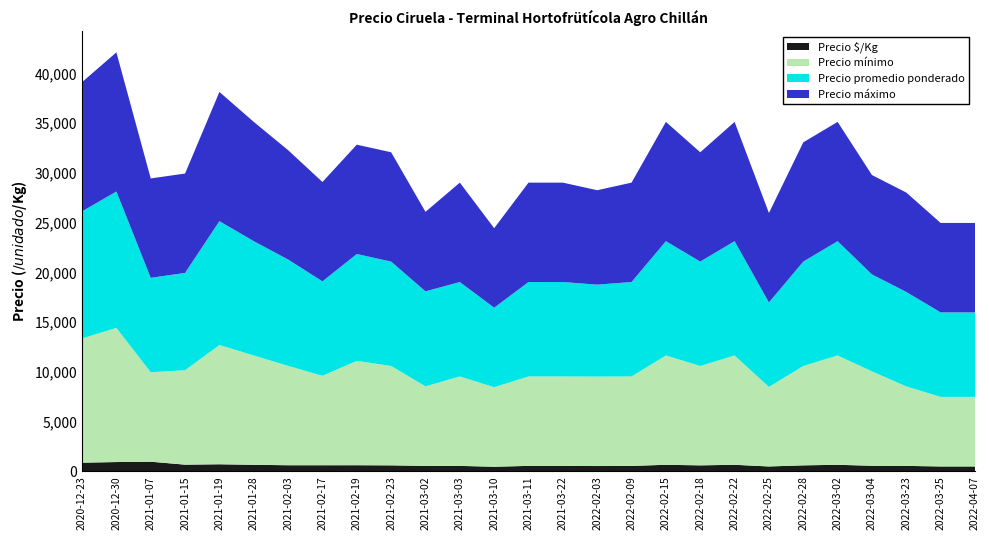

Reading left to right, list all the values displayed in this chart.

Precio mínimo: 12500	13500	9000	9500	12000	11000	10000	9000	10500	10000	8000	9000	8000	9000	9000	9000	9000	11000	10000	11000	8000	10000	11000	9500	8000	7000	7000
Precio máximo: 13000	14000	10000	10000	13000	12000	11000	10000	11000	11000	8000	10000	8000	10000	10000	9500	10000	12000	11000	12000	9000	12000	12000	10000	10000	9000	9000
Precio promedio ponderado: 12786	13722	9500	9792	12462	11500	10700	9500	10750	10500	9559	9500	8000	9500	9500	9250	9500	11500	10500	11500	8500	10500	11500	9750	9500	8500	8500
Precio $/Kg: 852	915	950	653	692	639	594	594	597	583	531	528	444	528	528	514	528	639	583	639	472	583	639	542	528	472	472